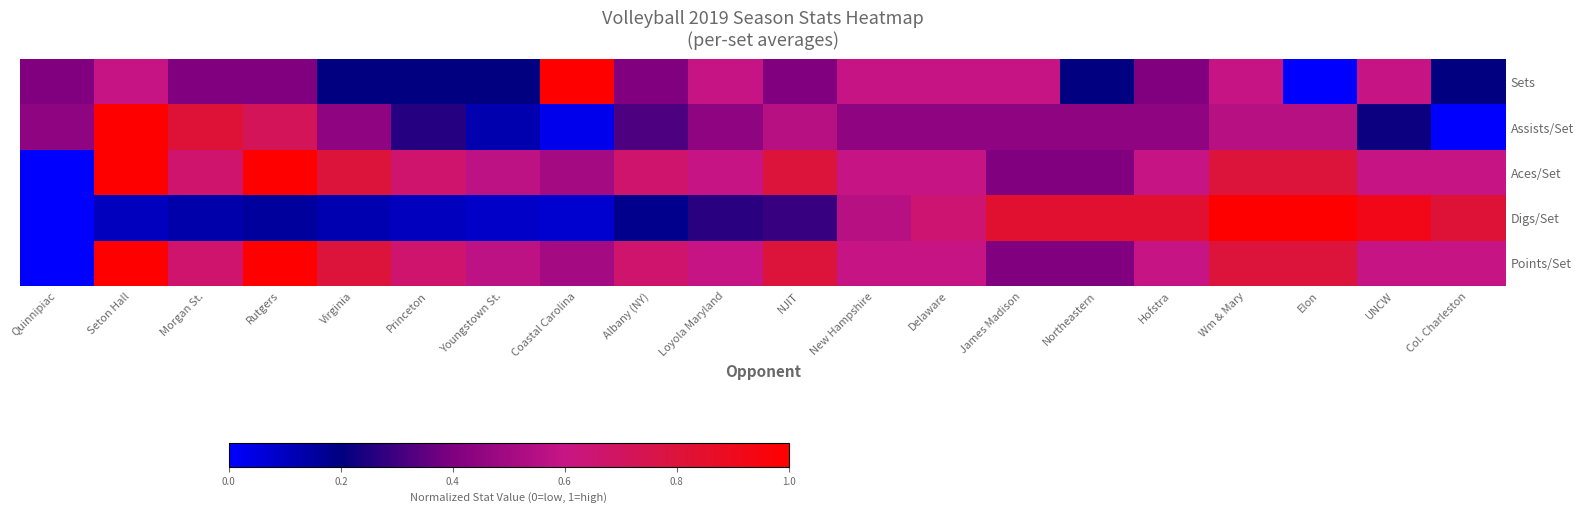

At which category is the sum across all series the highest?

Wm & Mary